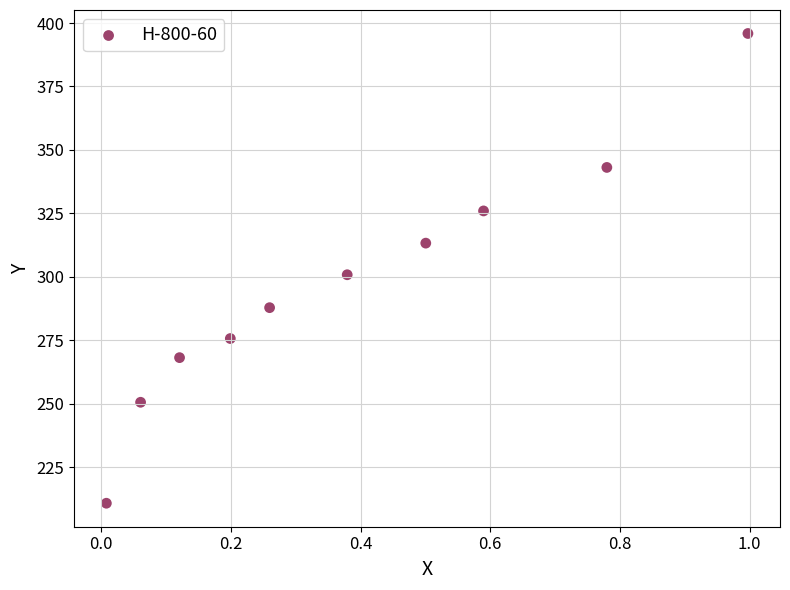

What is the average X value?

0.4